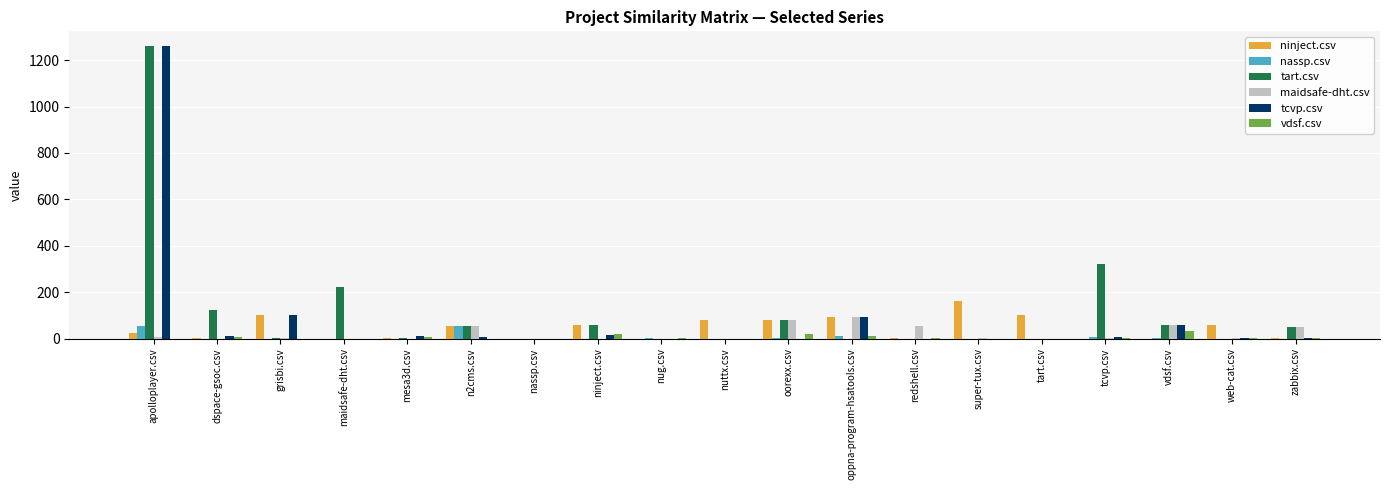

At which category is the sum across all series the highest?

apolloplayer.csv